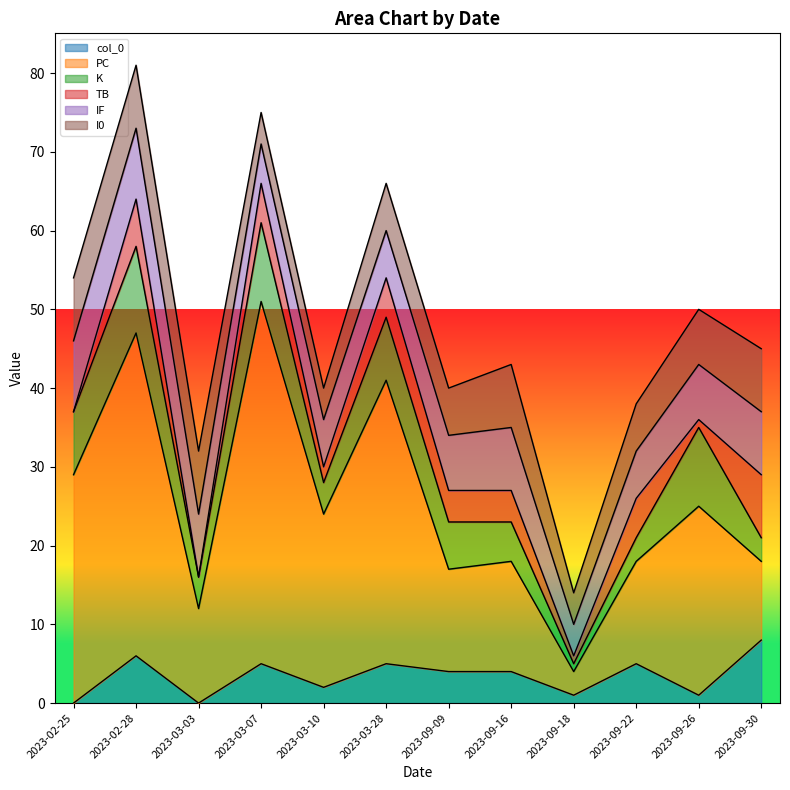

At which label does PC reach its minimum?

2023-09-18